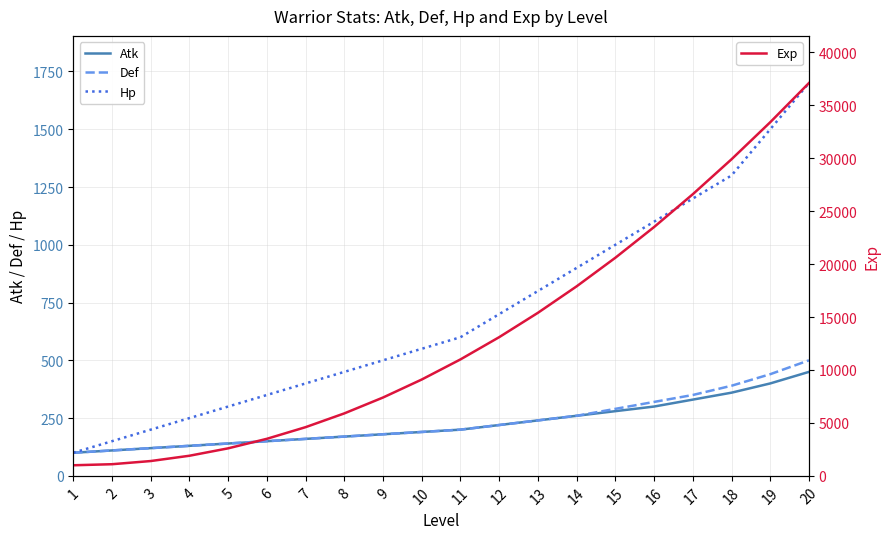

Which series has the largest range (max minus min)?

Exp